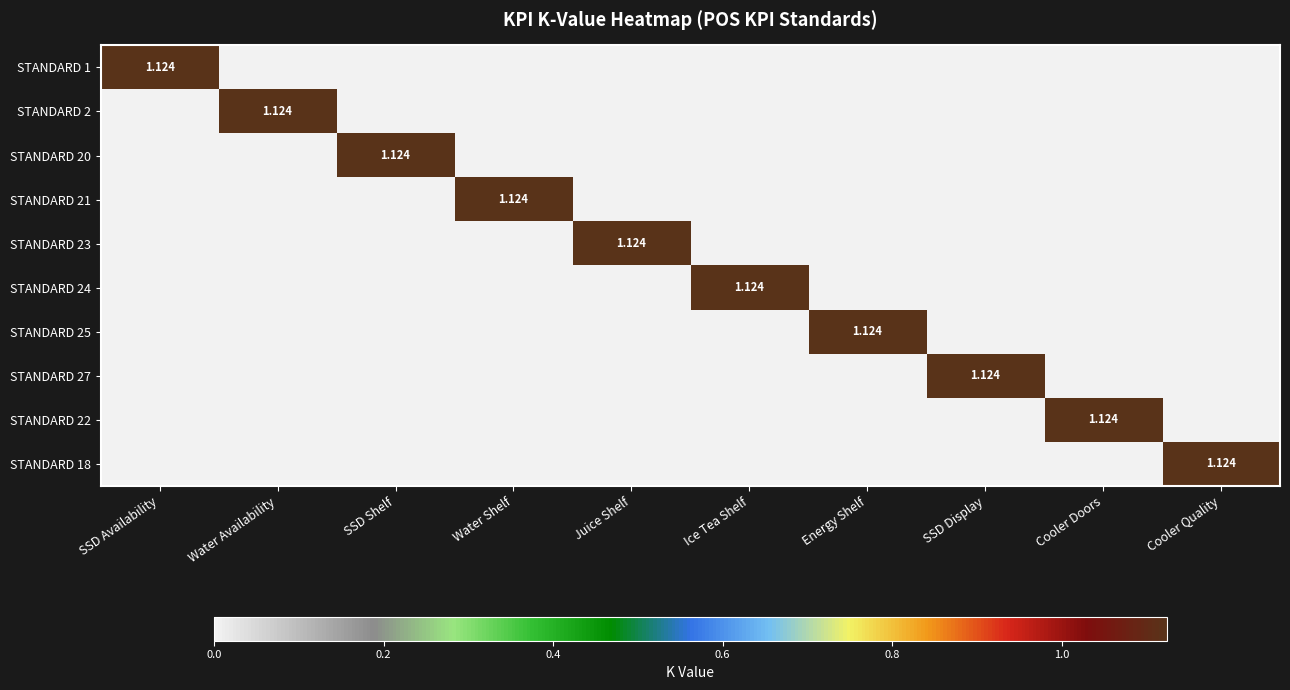

Is it true that STANDARD 1 equals 0.0 at Cooler Doors?

True